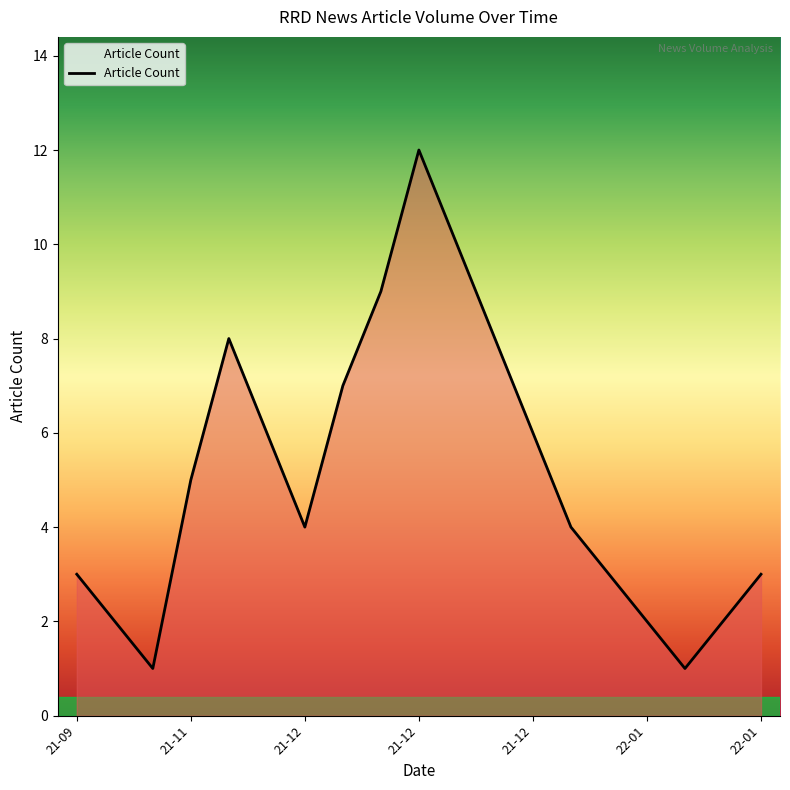

What is the maximum value shown in the chart?

12